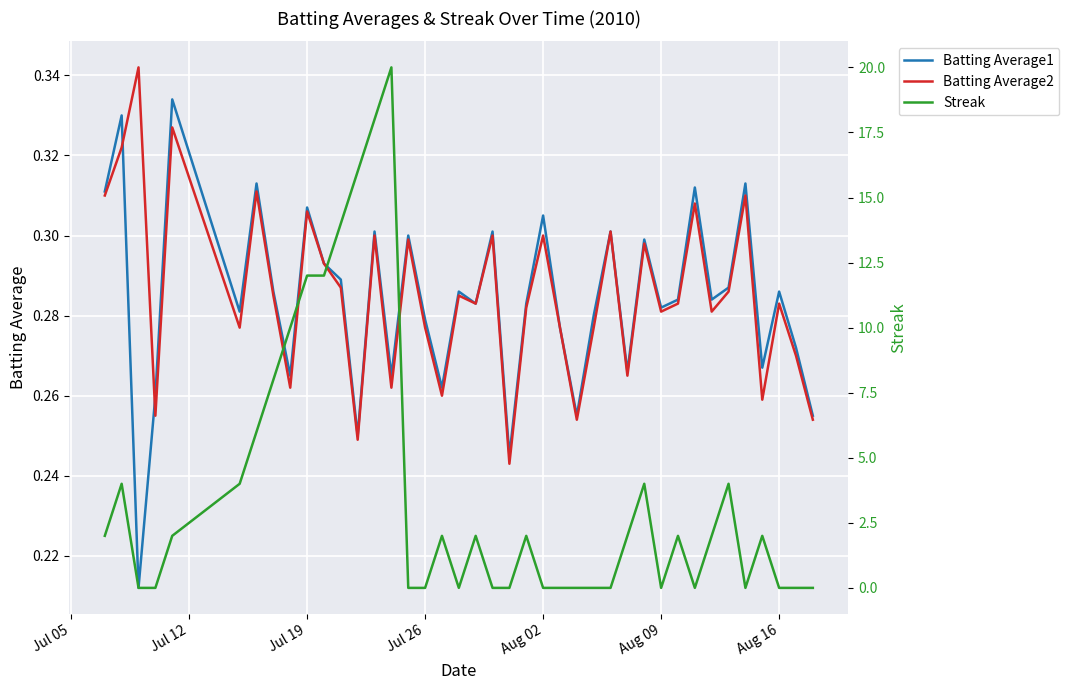

How many interior local peaks does the Batting Average1 series have?

14